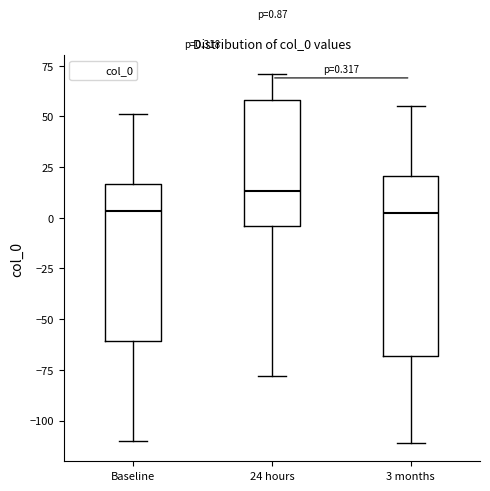

Comparing the boxes themselves (not the whiskers), which one is the tallest?

3 months